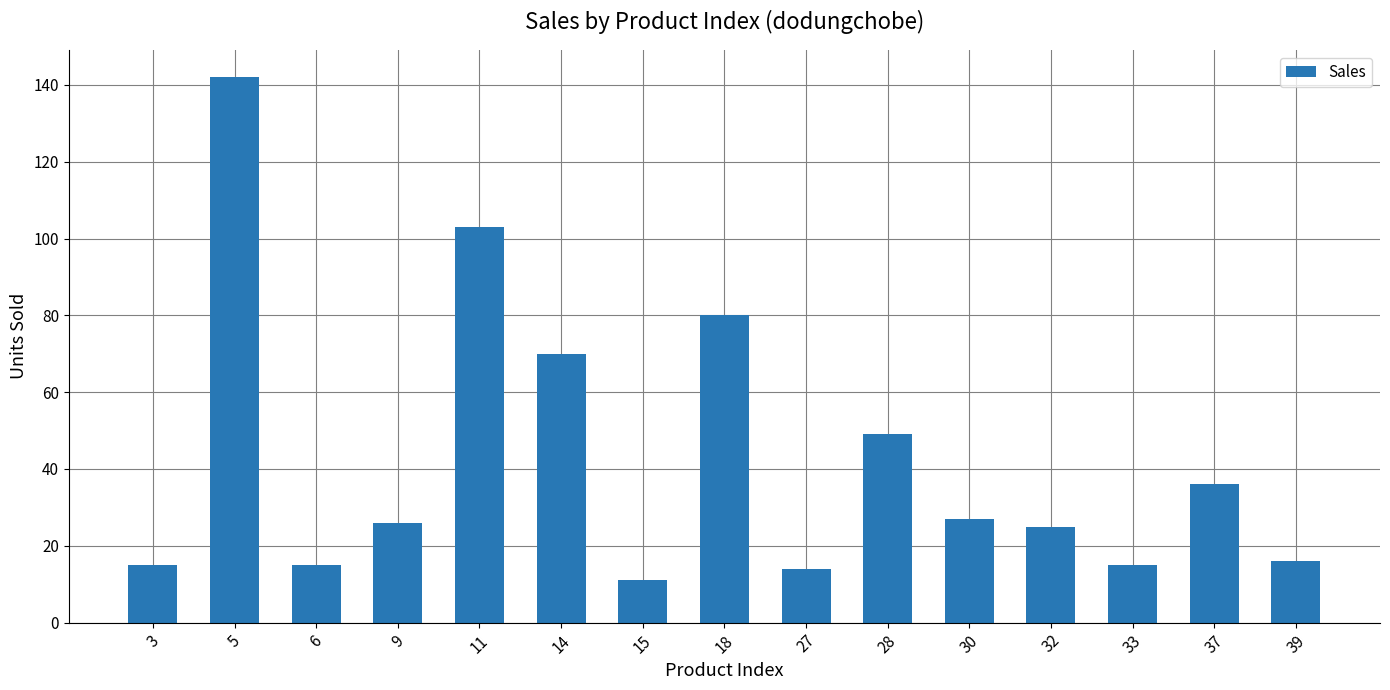

Is it true that the value at 9 is 26?

True